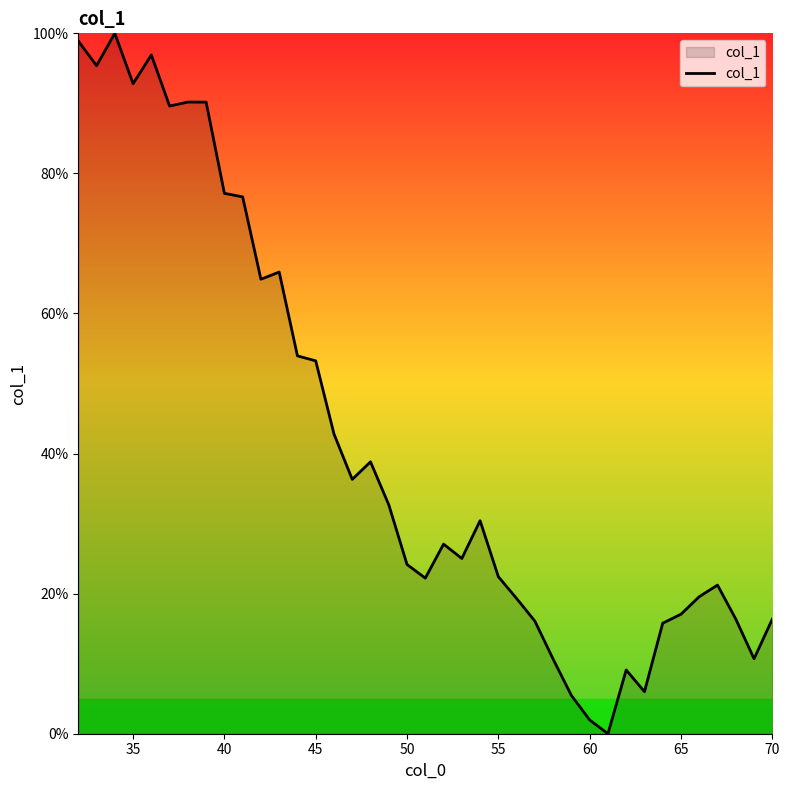

What is the greatest value displayed?

100.0